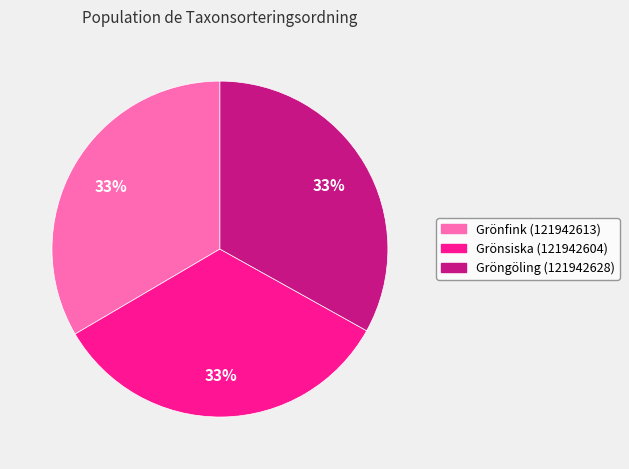

How many segments does this pie chart have?

3